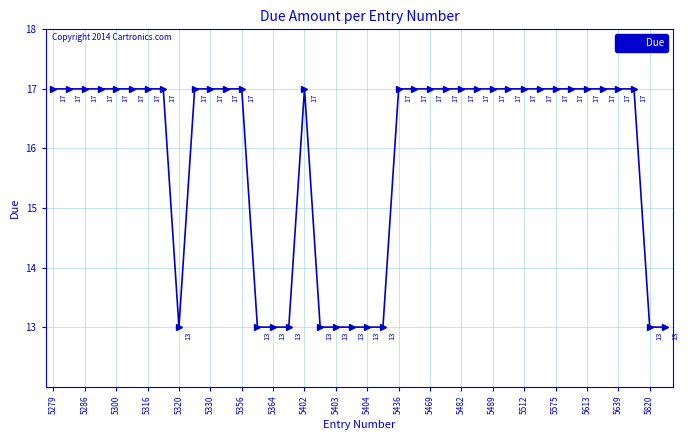

What is the value of the 21st point from the left?

13